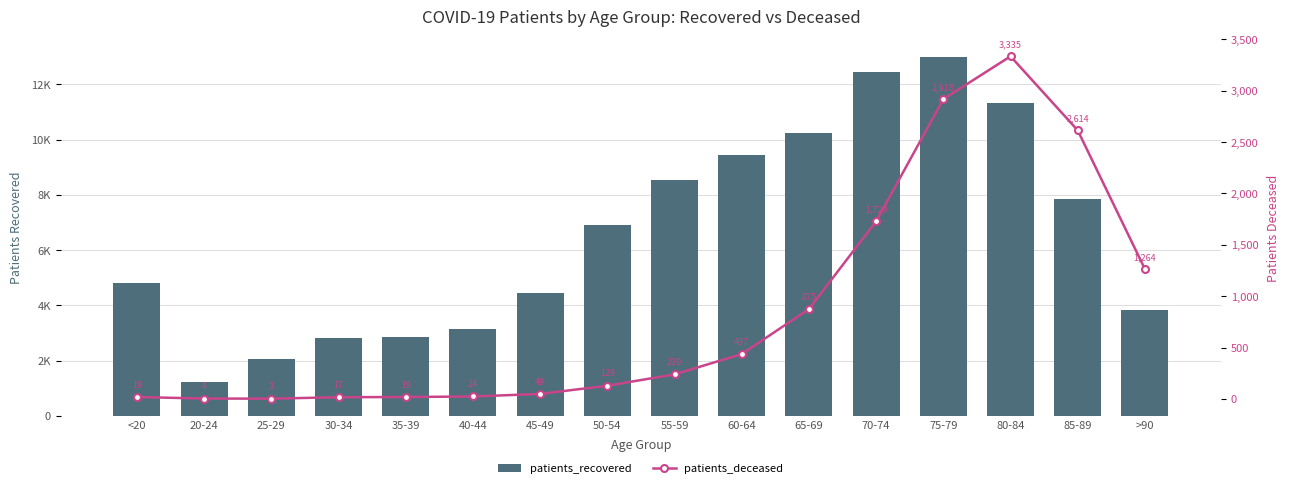

Between 60-64 and 85-89, which is larger?

60-64